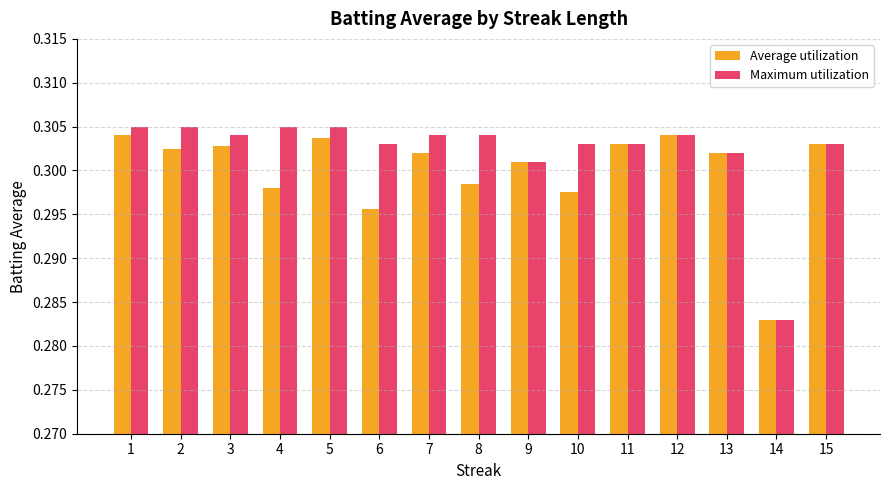

Which series has the widest spread of values?

Maximum utilization